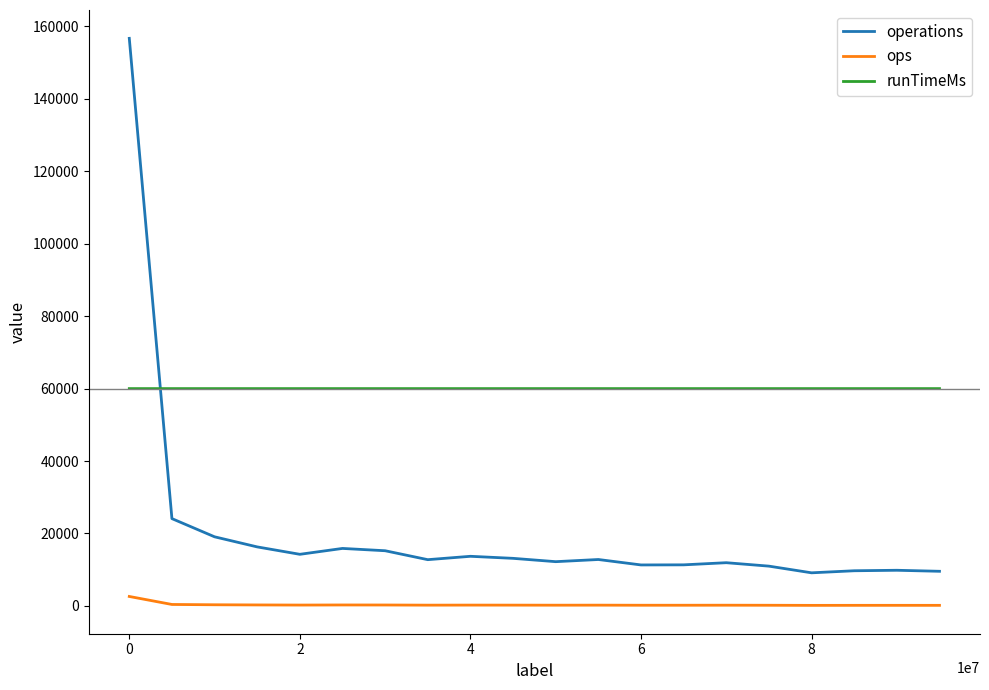

What is the maximum value shown in the chart?

156707.0